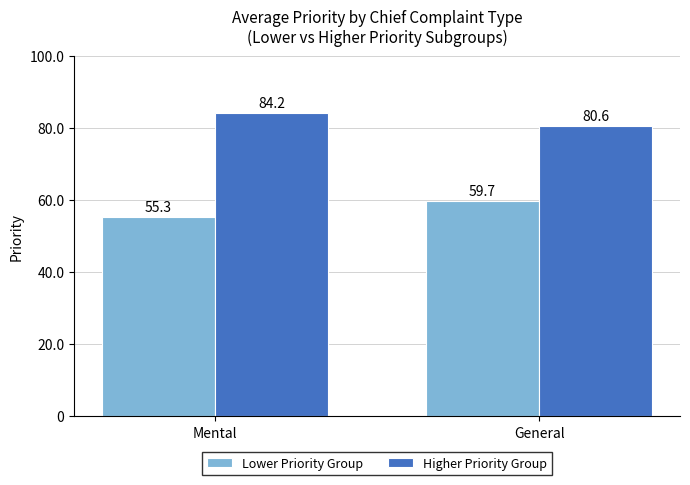

Which category has the highest value in the Lower Priority Group series?

General